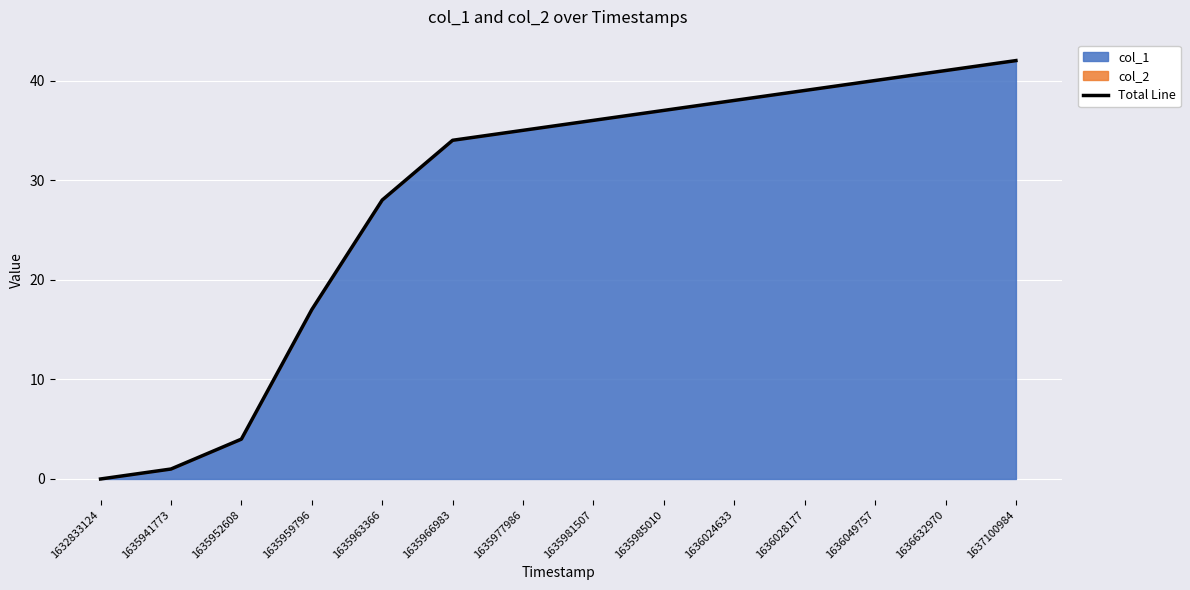

Count the number of data series in this chart.

1